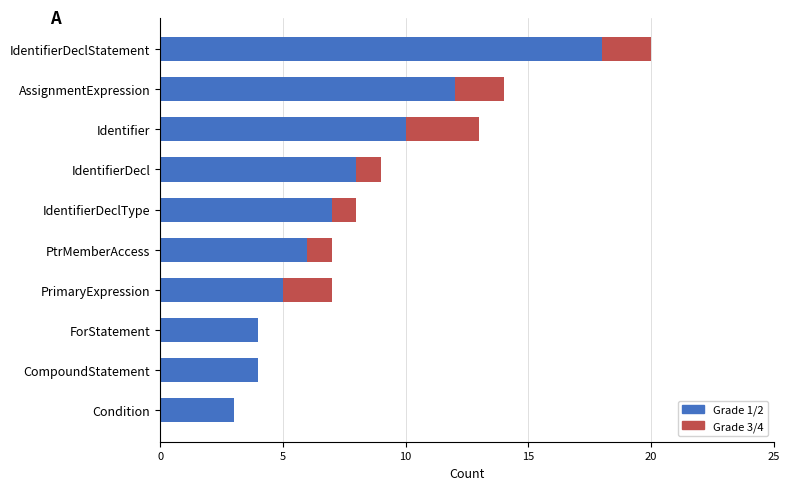

The Grade 1/2 series shows 29 at IdentifierDeclStatement. True or false?

False